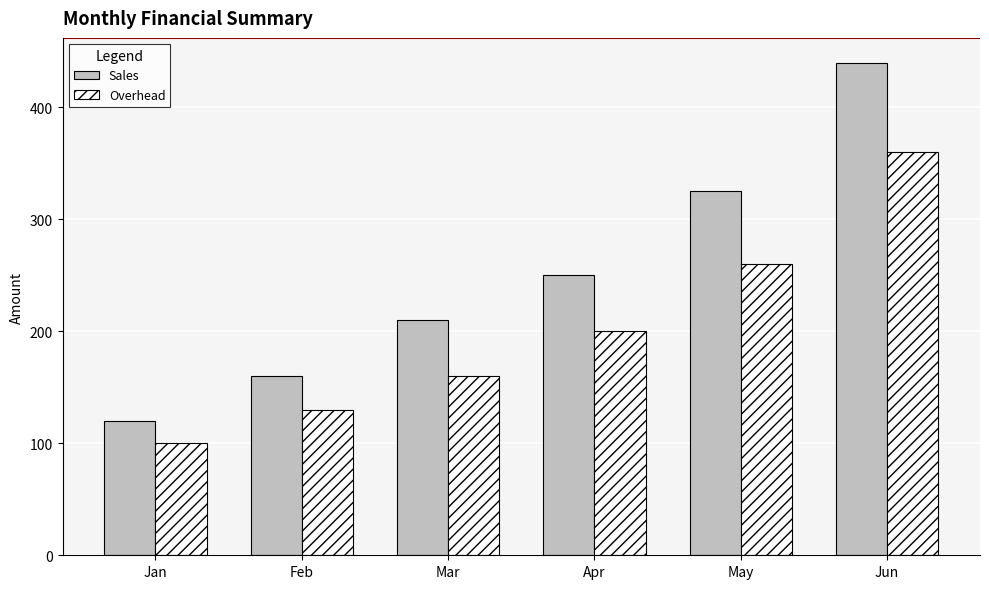

Count the number of categories in the chart.

6